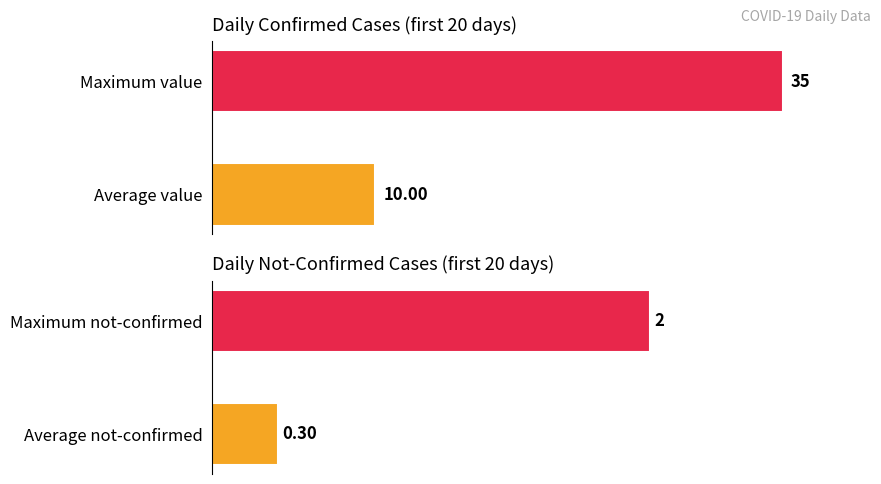

Read the value value at Maximum value.

35.0